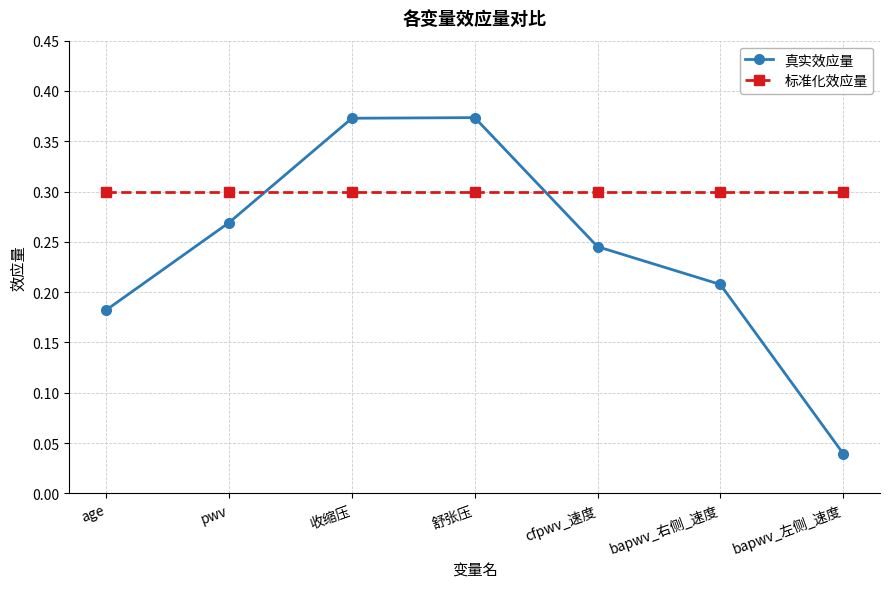

Which series has the largest total across all categories?

标准化效应量